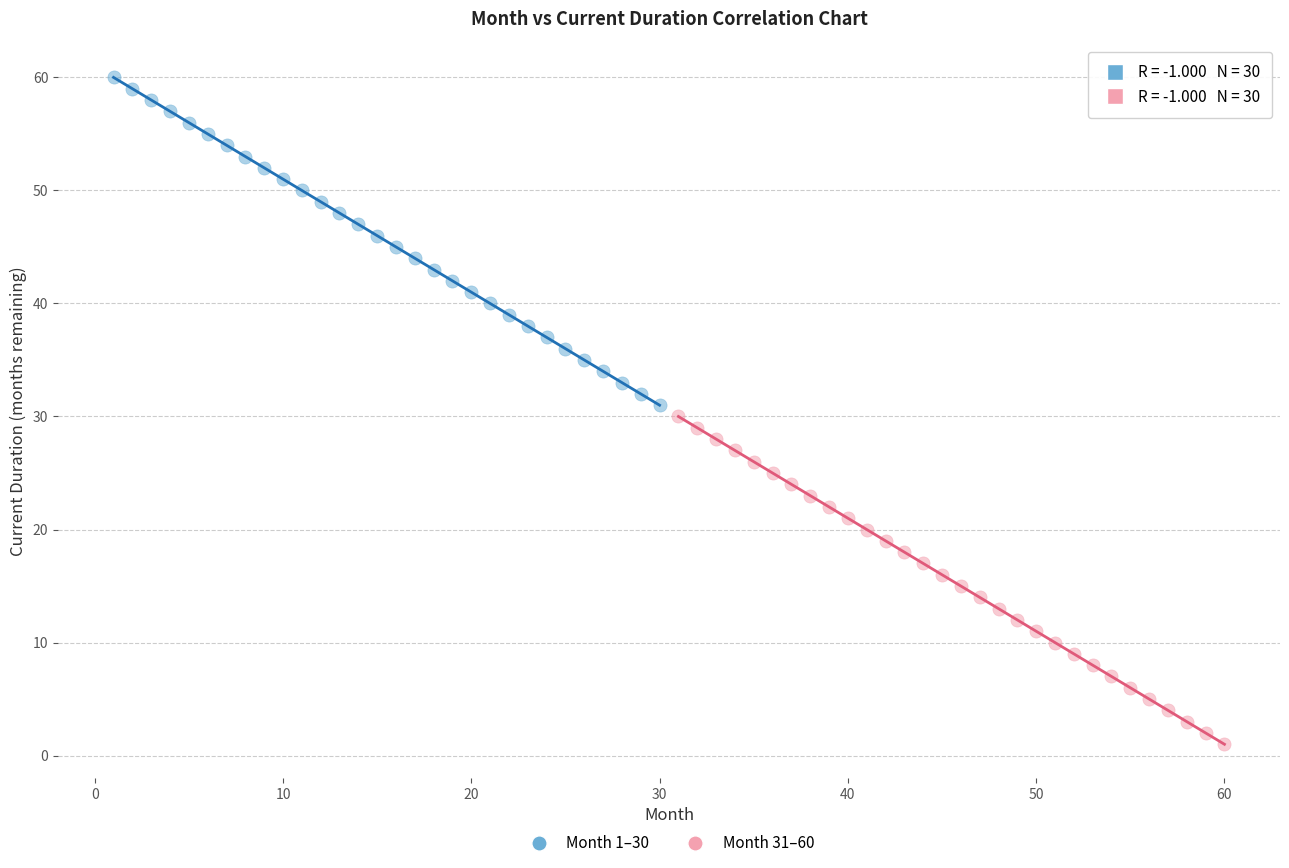

Which series contains the highest Y value?

Month 1–30